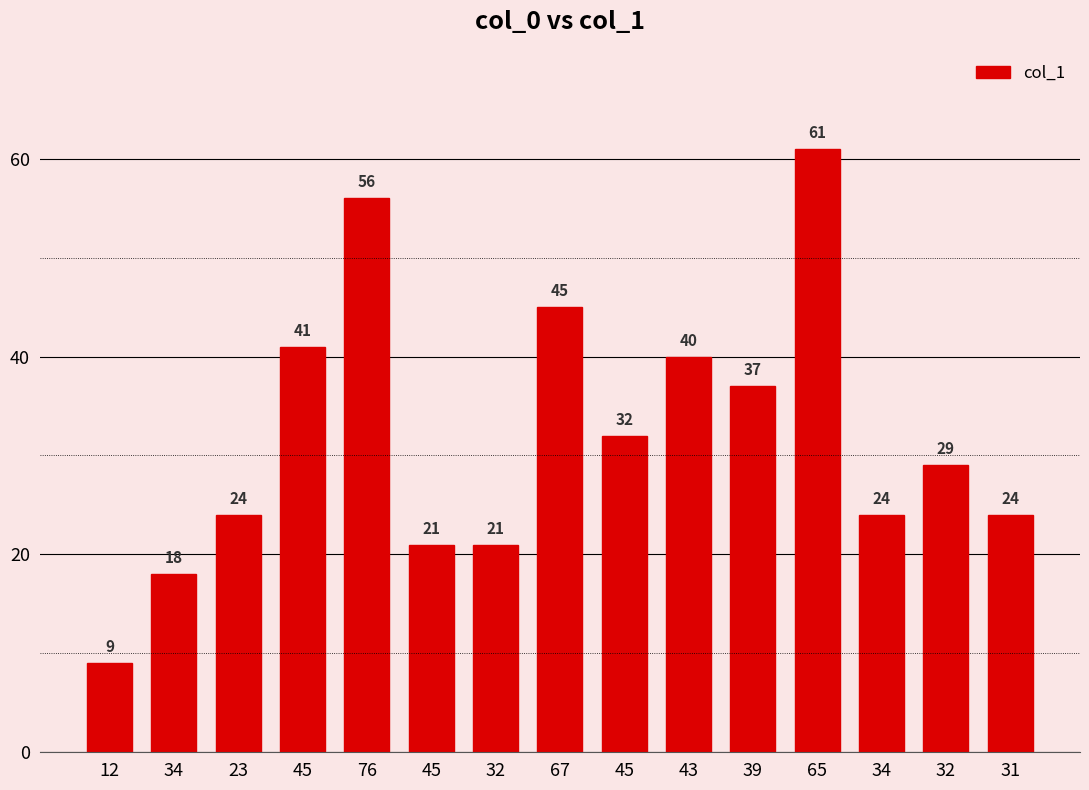

What is the maximum value shown in the chart?

61